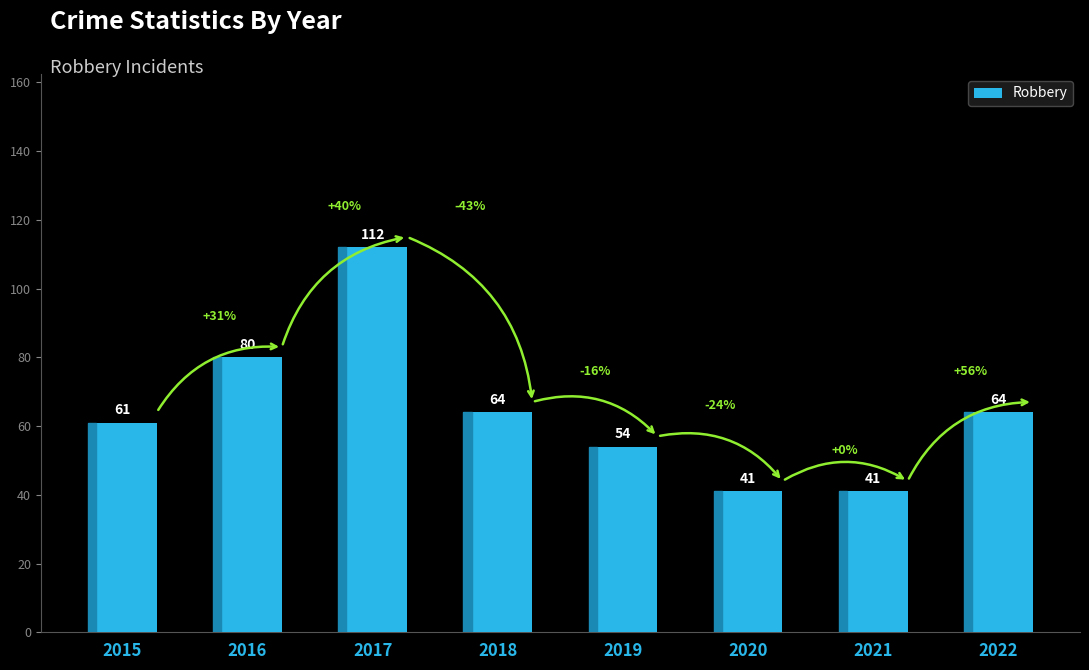

What is the greatest value displayed?

112